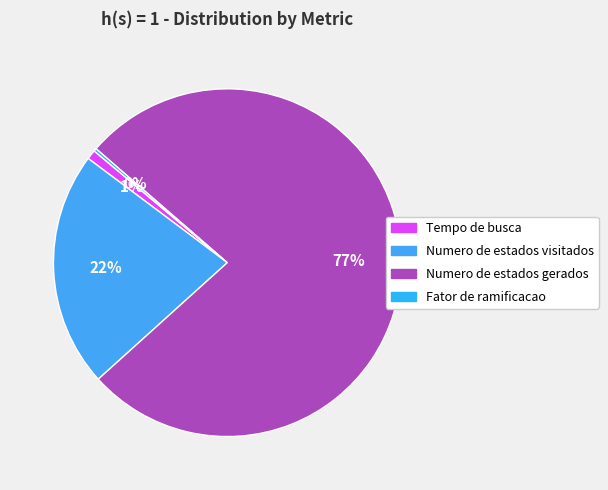

True or false: Numero de estados visitados accounts for 33% of the total.

False